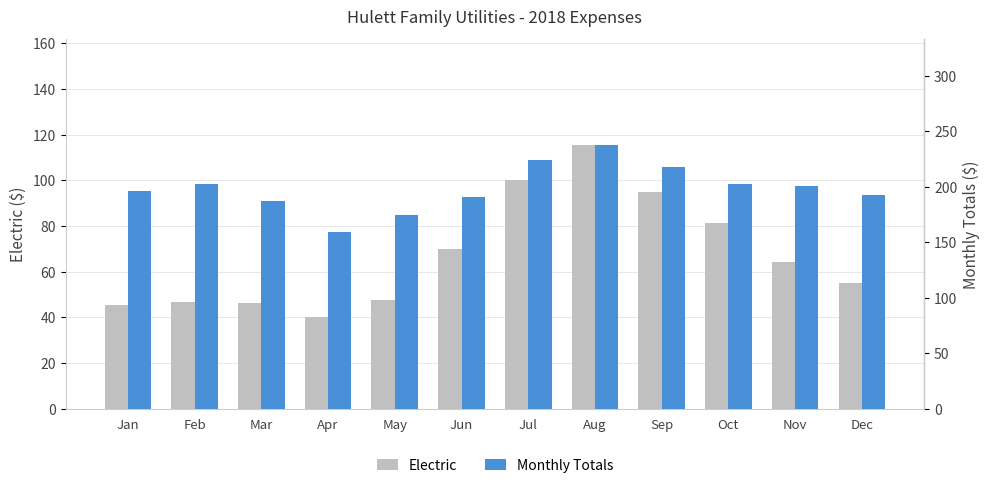

What is the sum of all Monthly Totals values?

2385.3